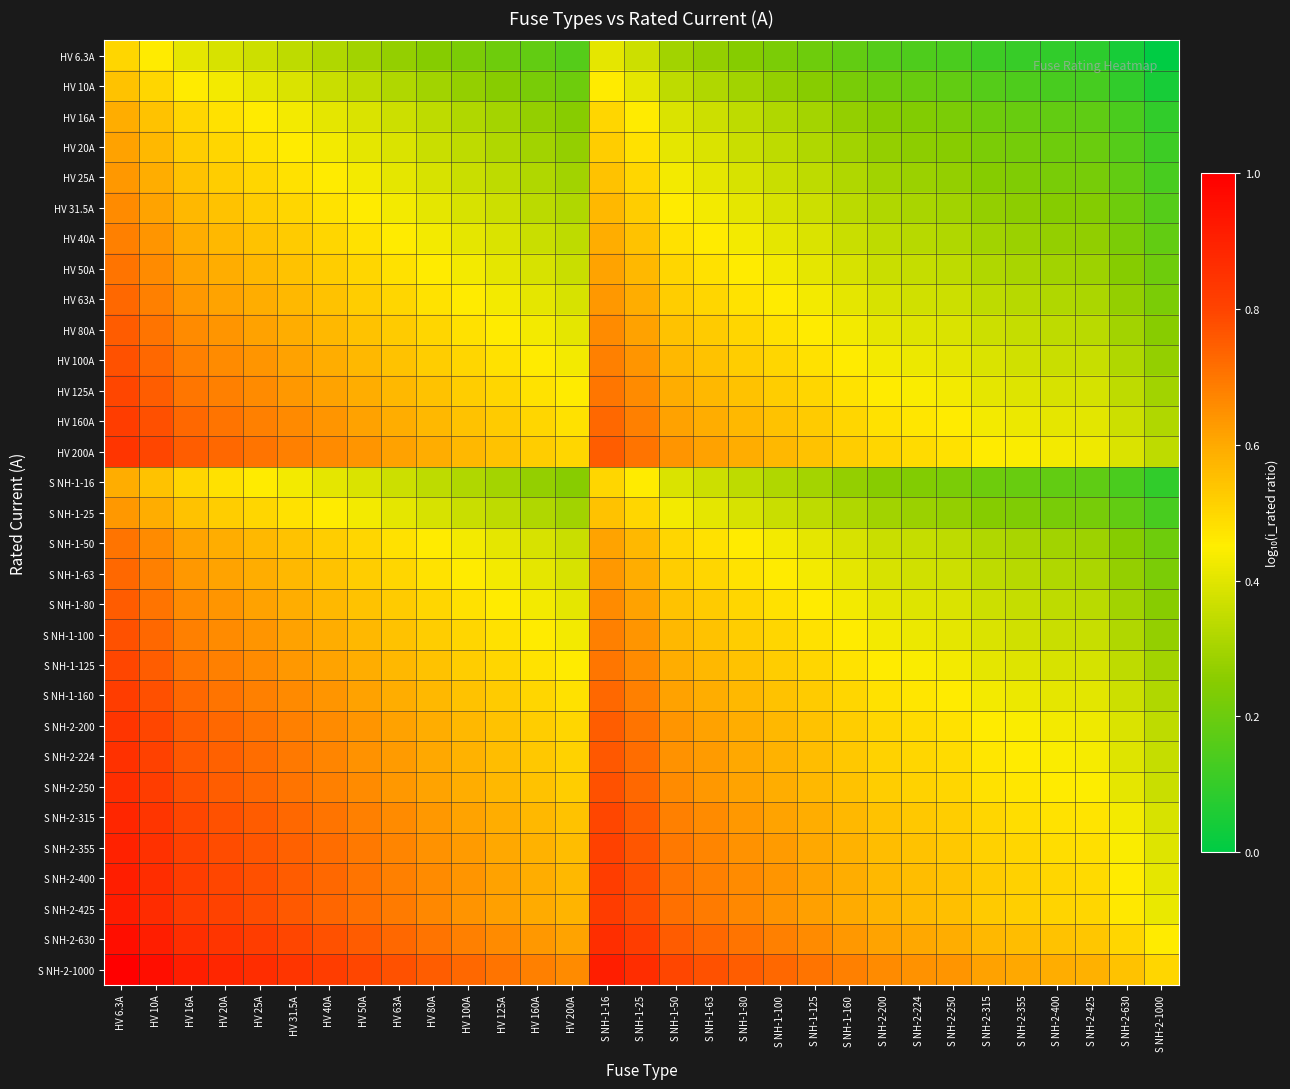

What is the spread (max minus min) of values at S NH-2-630?

0.5